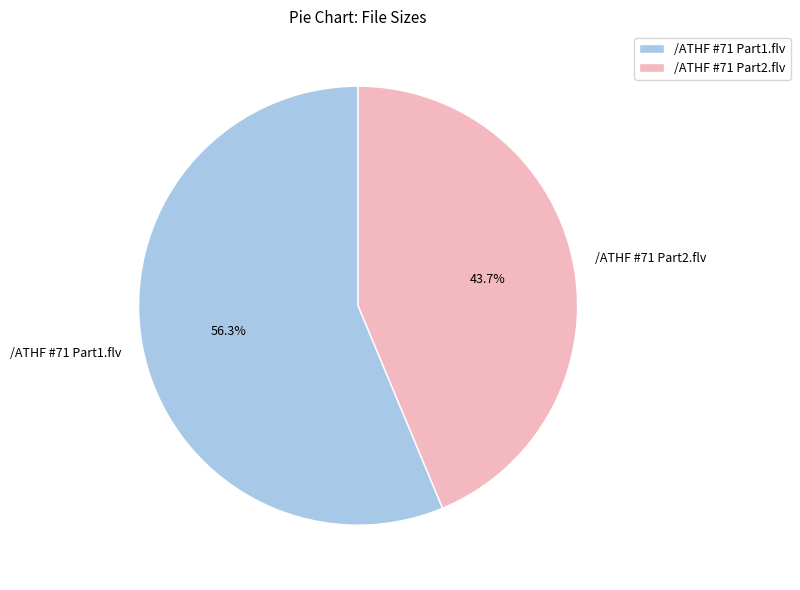

What is the ratio of the value at /ATHF #71 Part2.flv to the value at /ATHF #71 Part1.flv?

0.8